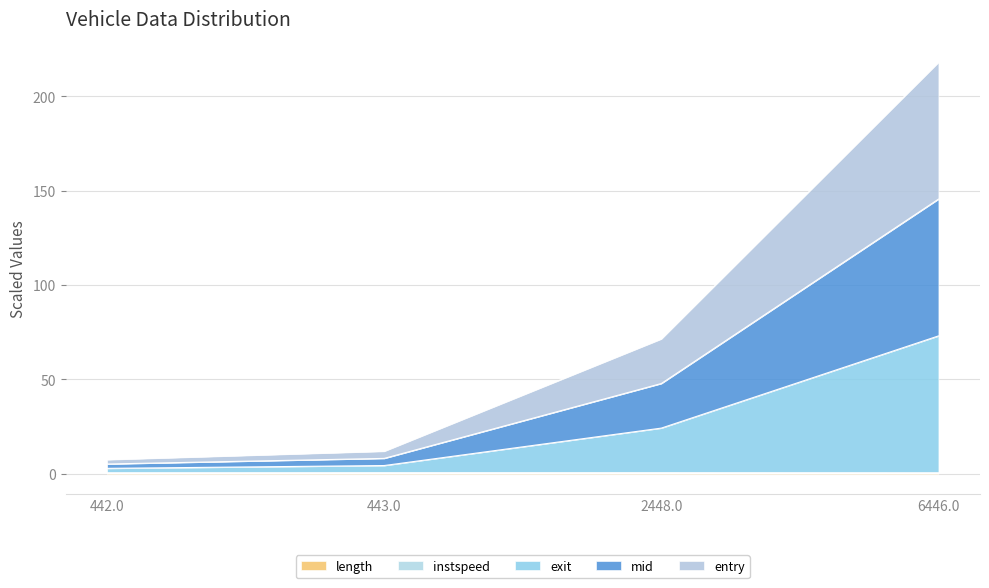

At which category is the sum across all series the highest?

6446.0